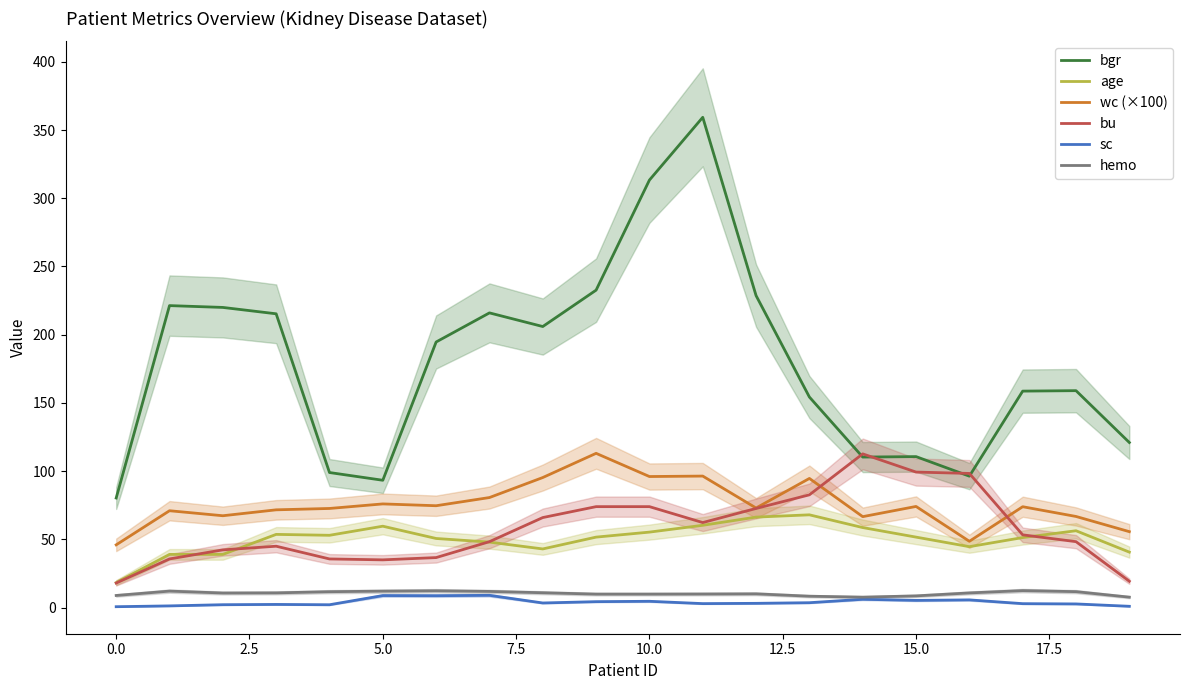

At 19, list the series in order from largest to smallest.

bgr, wc (×100), age, bu, hemo, sc